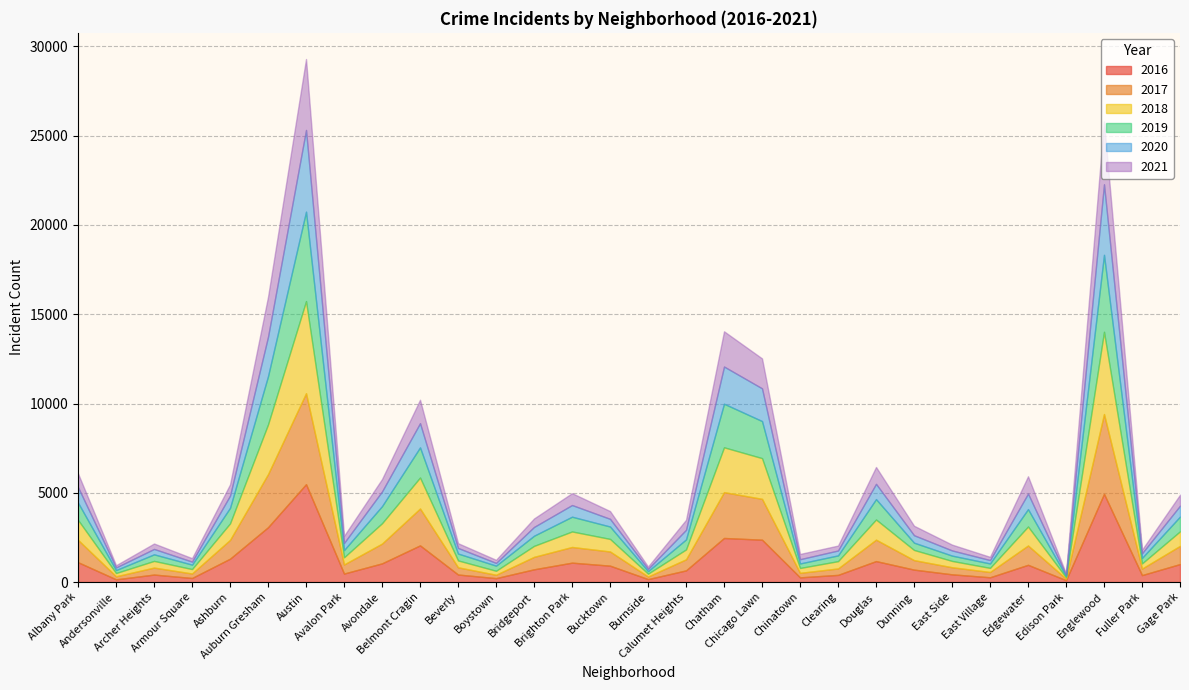

What is the sum of all 2016 values?

34988